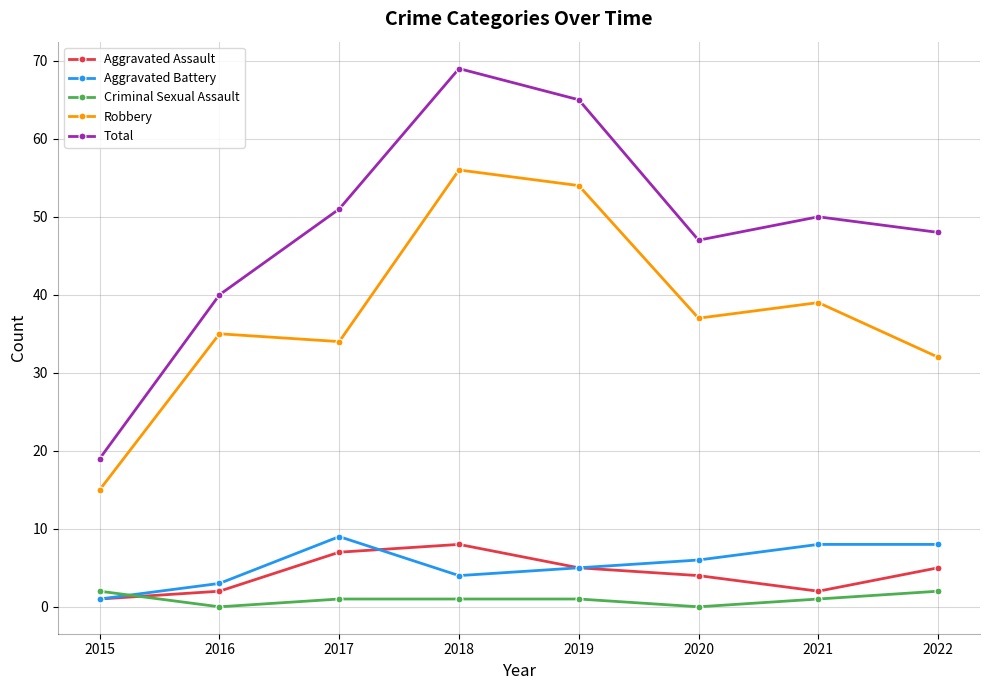

What are all the series names shown in the legend?

Aggravated Assault, Aggravated Battery, Criminal Sexual Assault, Robbery, Total